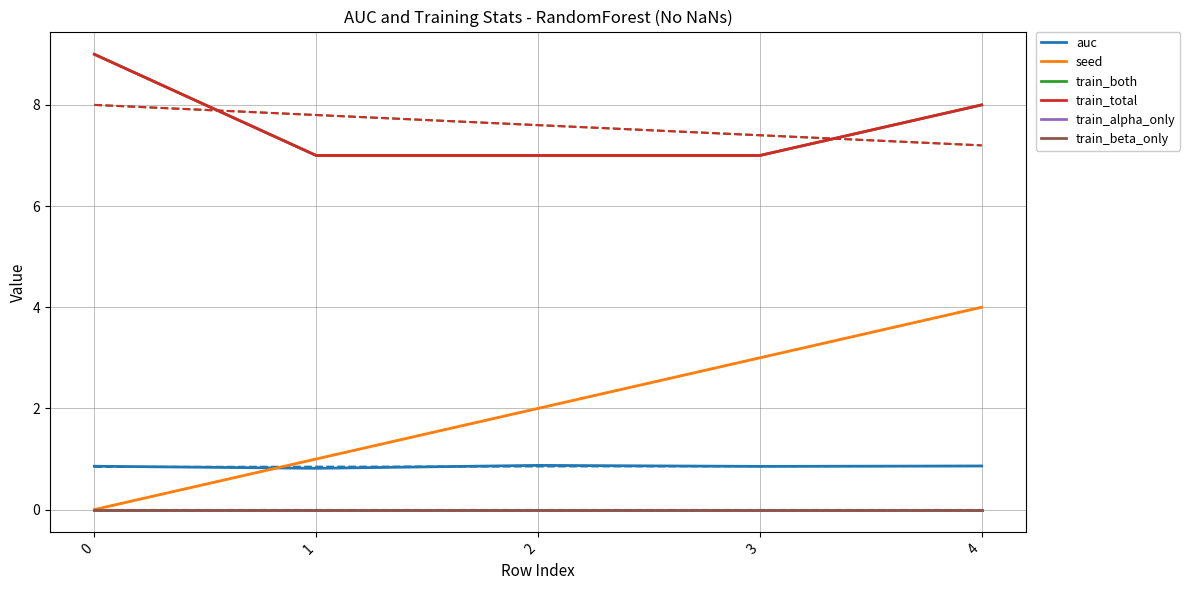

True or false: train_alpha_only has a value of 0.0 at 2.

True